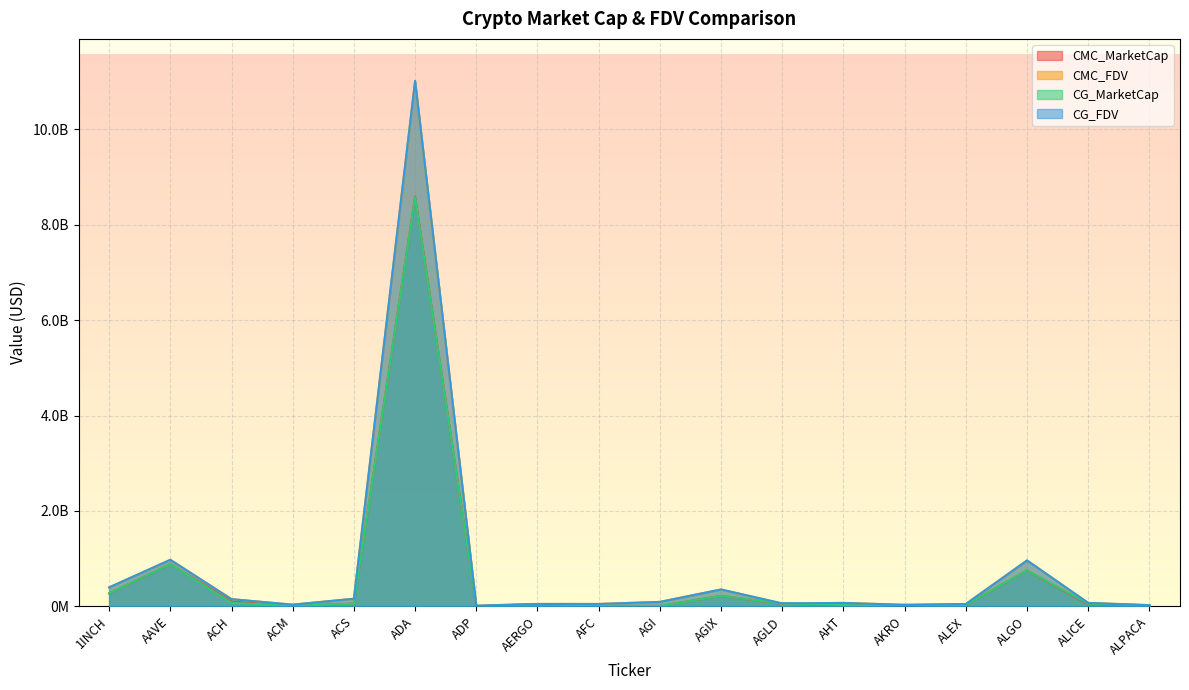

What is the difference between the maximum and minimum values in the CG_FDV series?

11003743742.0